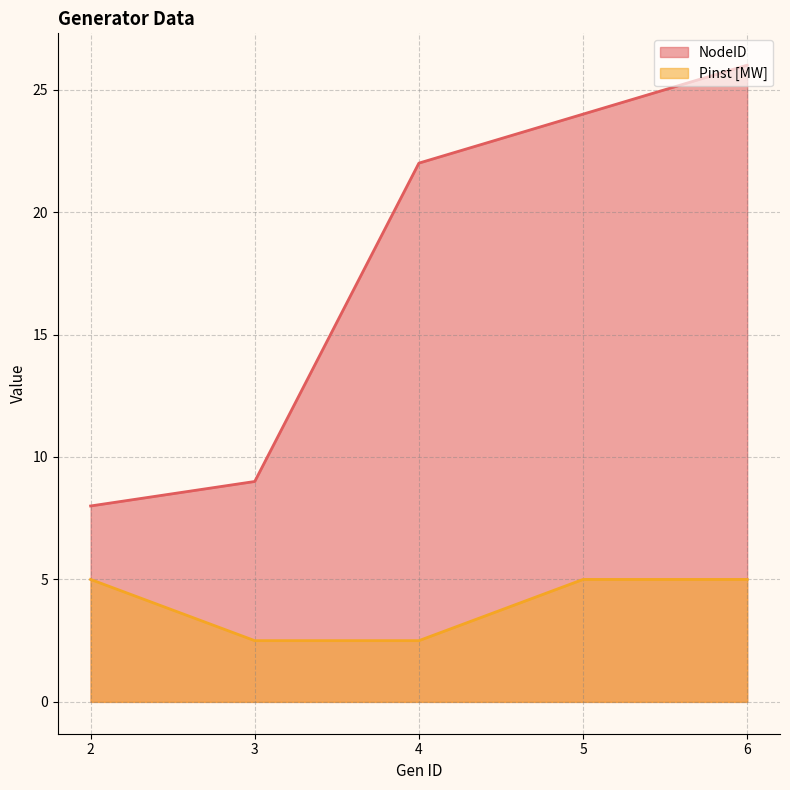

How many data points does each series have?

5